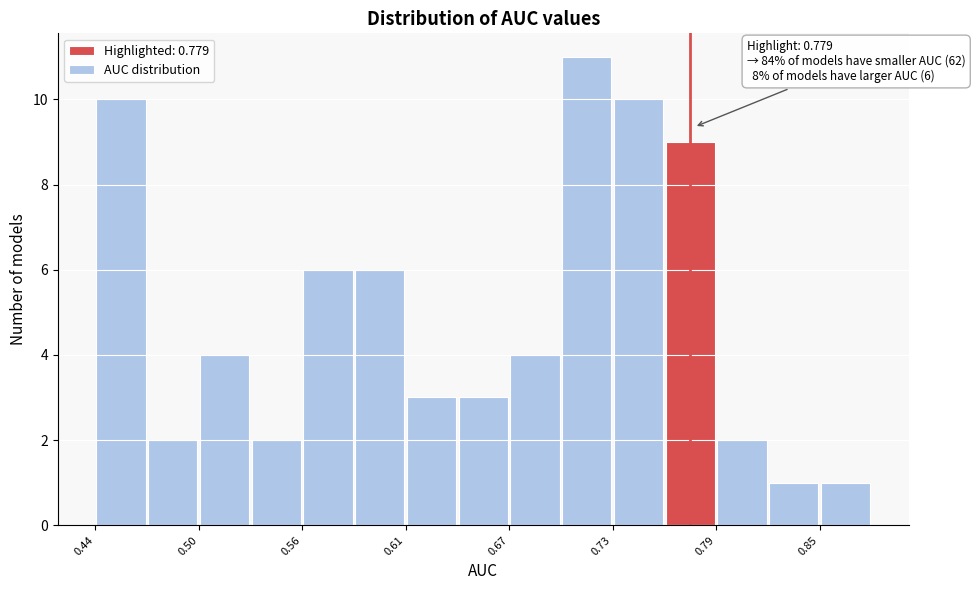

Read against the x-axis, roughly where is the centre of the tallest bar?

0.72